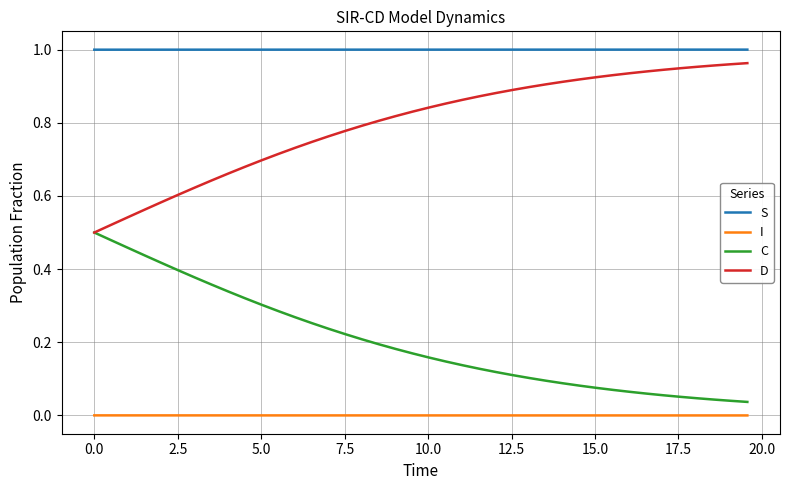

Rank the series by their average value, from highest to lowest.

S, D, C, I